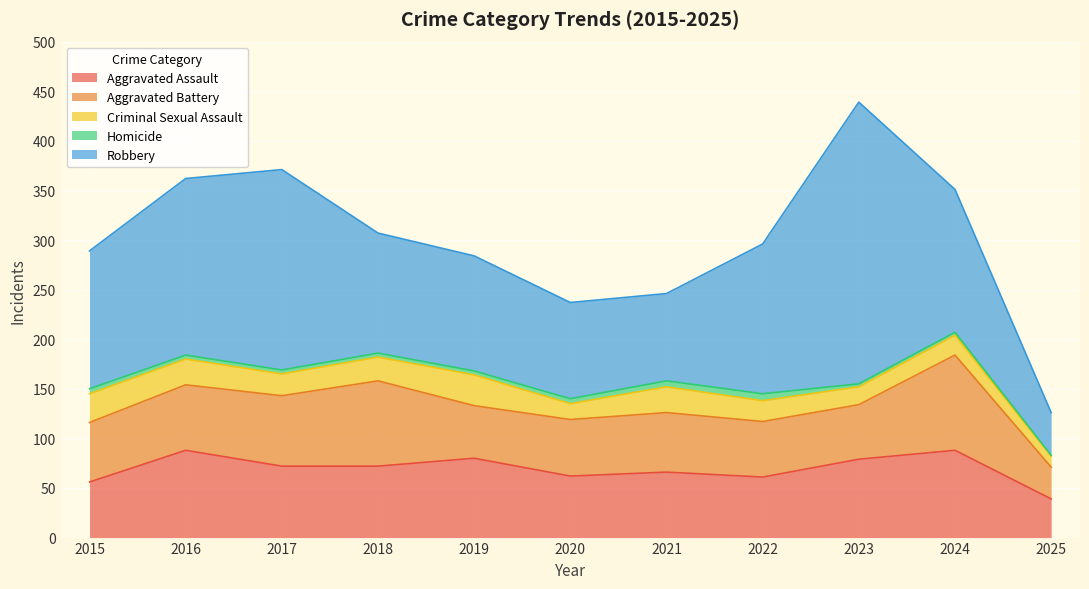

True or false: Homicide has a value of 7 at 2017.

False